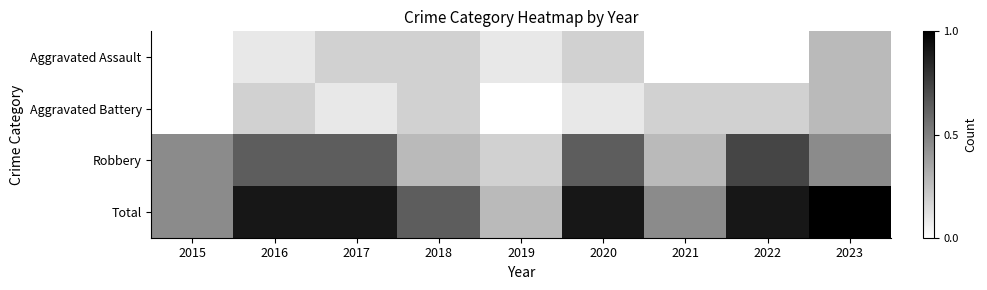

Reading left to right, extract all data points from this chart.

Aggravated Assault: 2015=0	2016=1	2017=2	2018=2	2019=1	2020=2	2021=0	2022=0	2023=3
Aggravated Battery: 2015=0	2016=2	2017=1	2018=2	2019=0	2020=1	2021=2	2022=2	2023=3
Robbery: 2015=5	2016=7	2017=7	2018=3	2019=2	2020=7	2021=3	2022=8	2023=5
Total: 2015=5	2016=10	2017=10	2018=7	2019=3	2020=10	2021=5	2022=10	2023=11